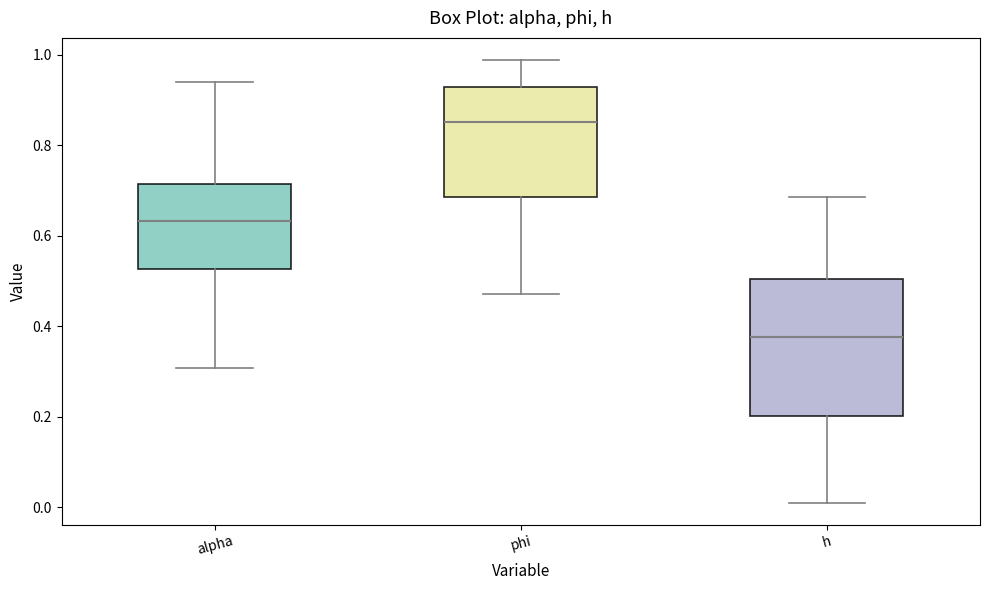

Reading left to right, transcribe this box plot: for each box, give where its median line is, the range the box spans, and where its two whiskers end, as read against the y-axis. The values are not printed on the chart, so give them approximately, as read against the axis.

alpha: median 0.64, box 0.52 to 0.72, whiskers 0.30 to 0.94
phi: median 0.86, box 0.68 to 0.92, whiskers 0.48 to 0.98
h: median 0.38, box 0.20 to 0.50, whiskers 0.02 to 0.68